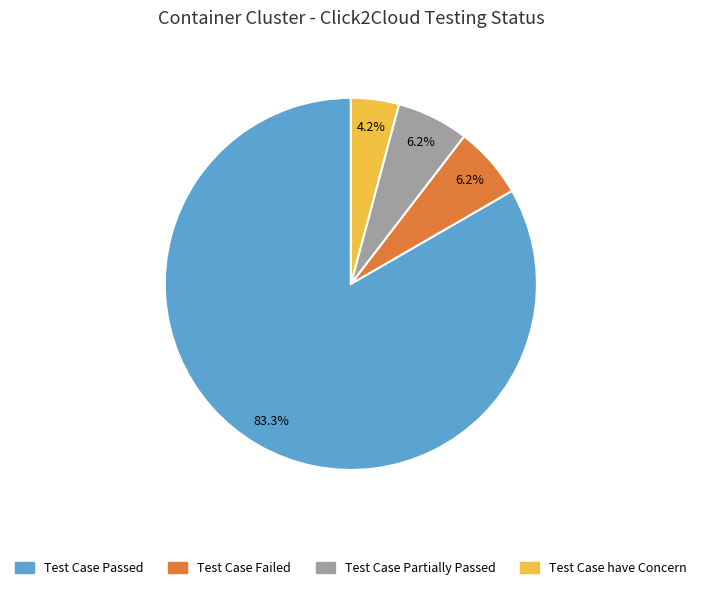

Approximately how many times larger is the value at Test Case Partially Passed compared to Test Case Passed?

0.1